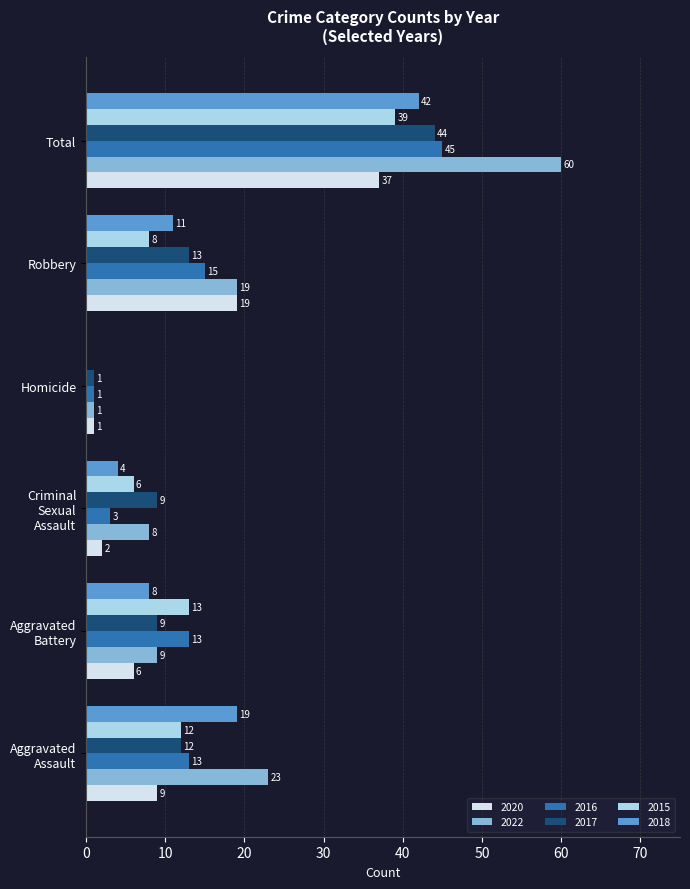

Count the number of data series in this chart.

6